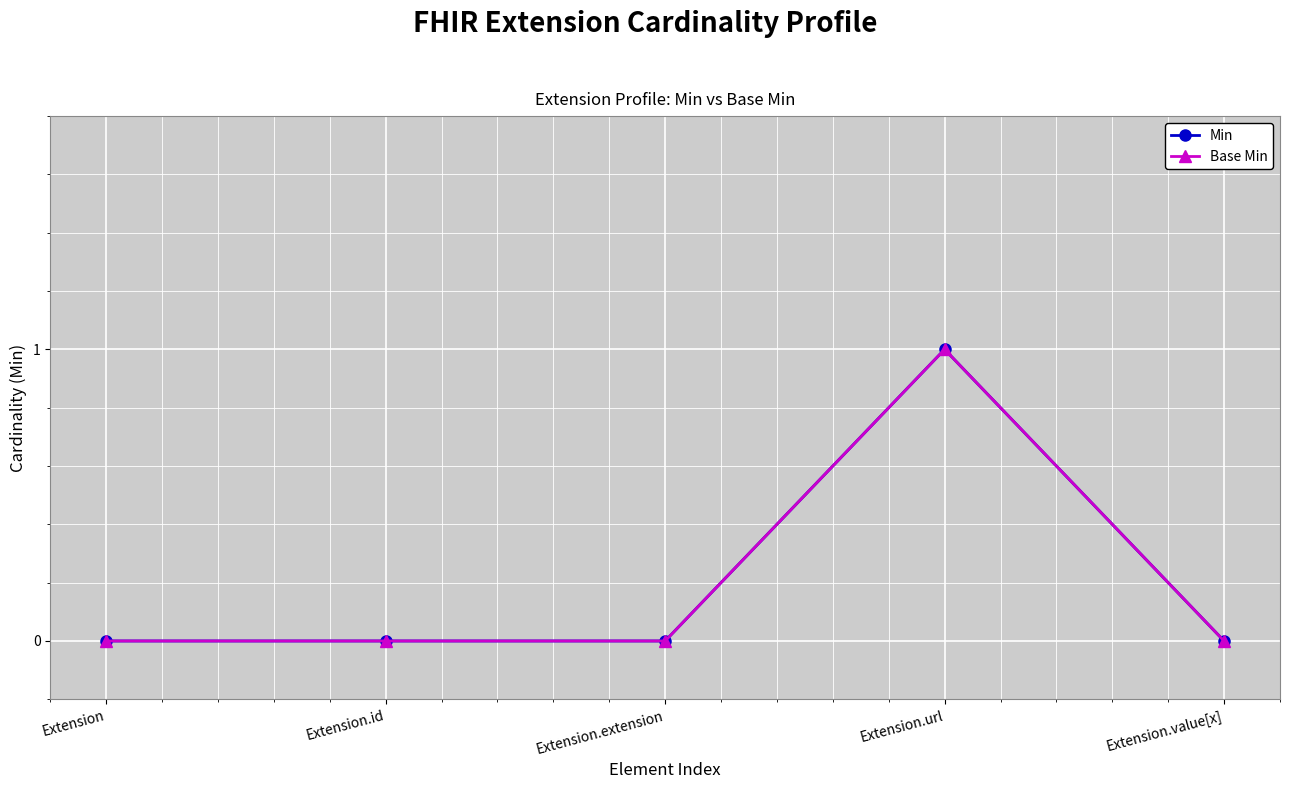

Where is the first local maximum for Min?

Extension.url